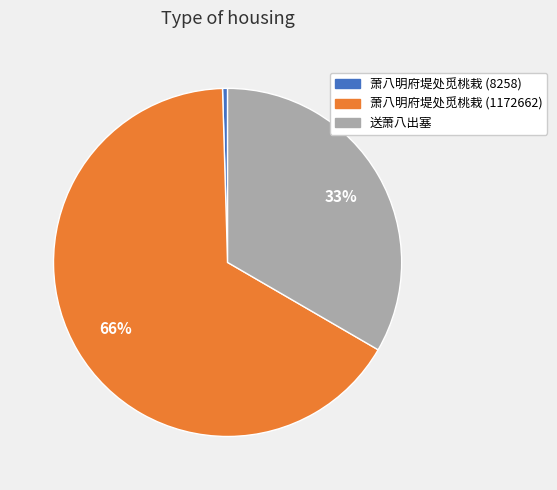

Is the sum of 萧八明府堤处觅桃栽 (8258) and 送萧八出塞 greater than half?

No